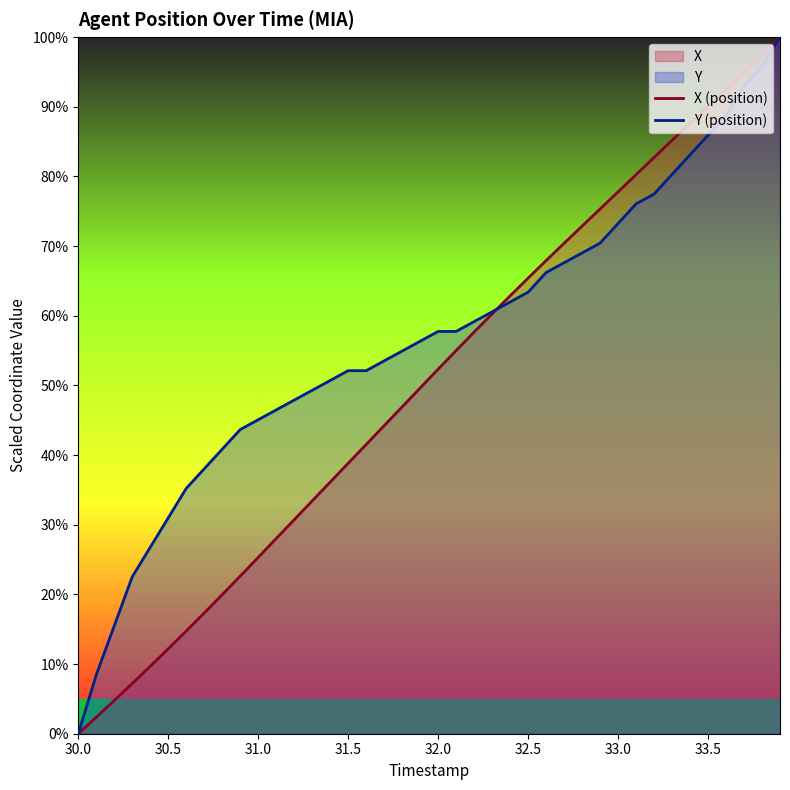

Does the chart have visible grid lines?

No